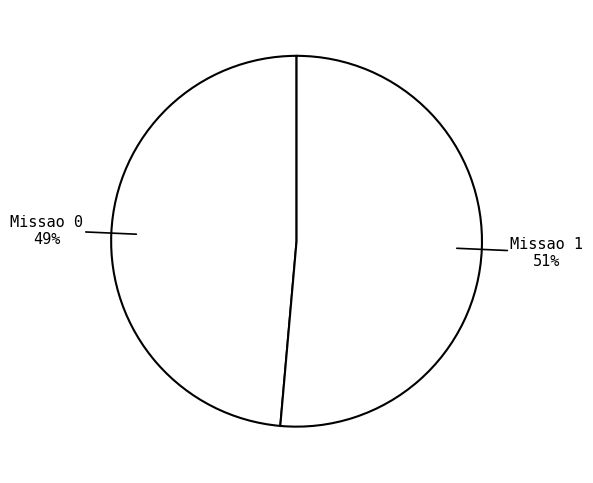

Is there any slice that represents more than half of the pie?

Yes